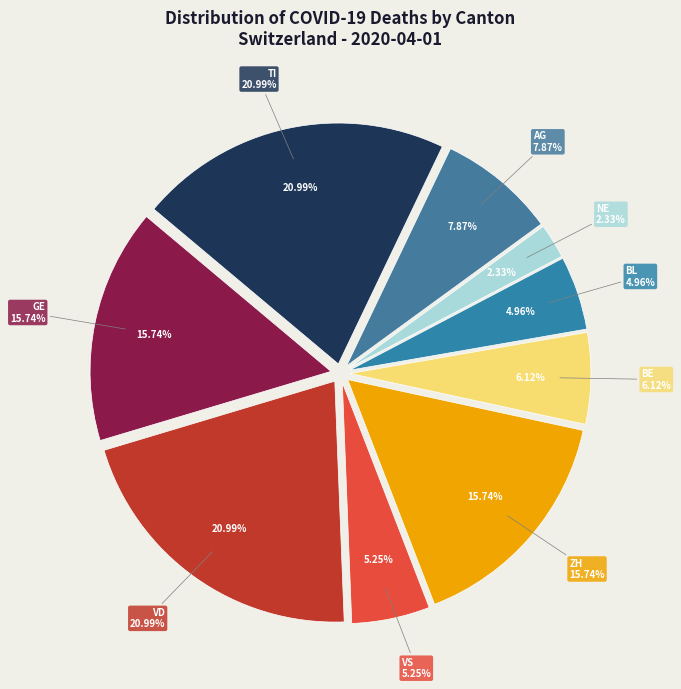

What percentage is the VS slice, to the nearest percent?

5%